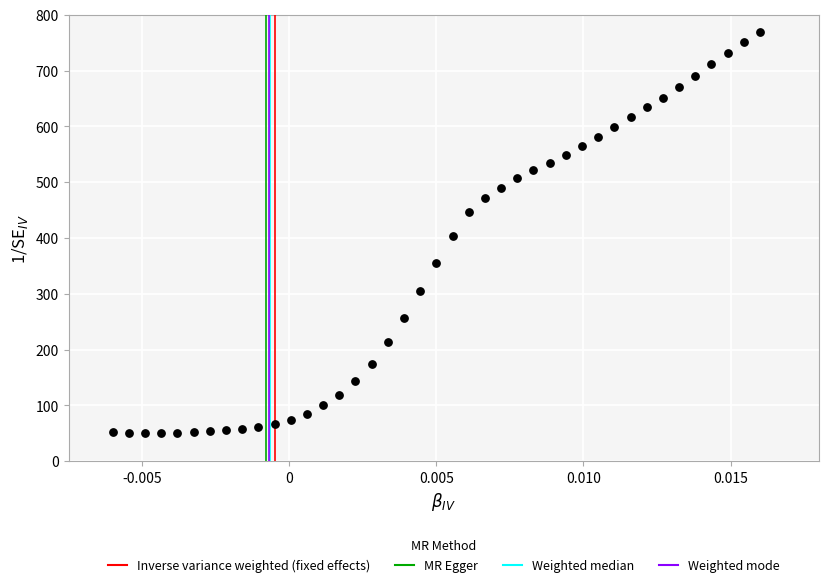

What is the range of Y values (max minus min)?

720.0